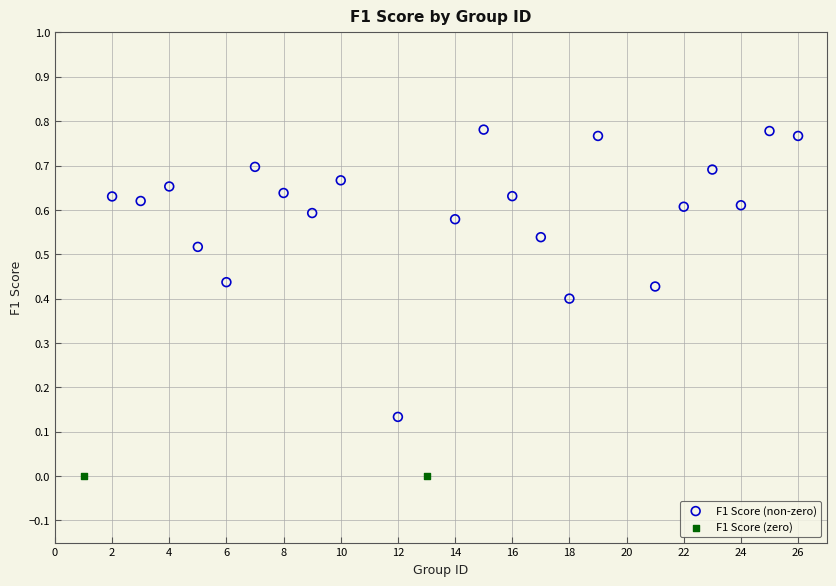

What are all the series names shown in the legend?

F1 Score (non-zero), F1 Score (zero)